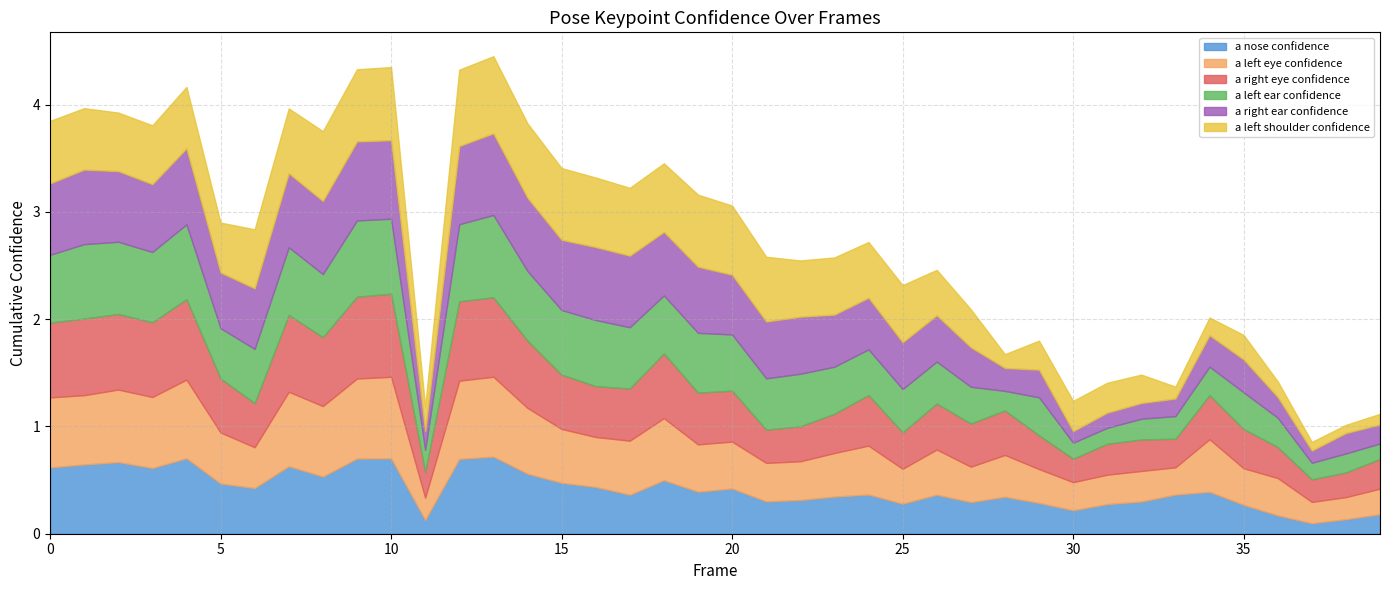

Where is the first local minimum for a_right_eye_confidence?

3